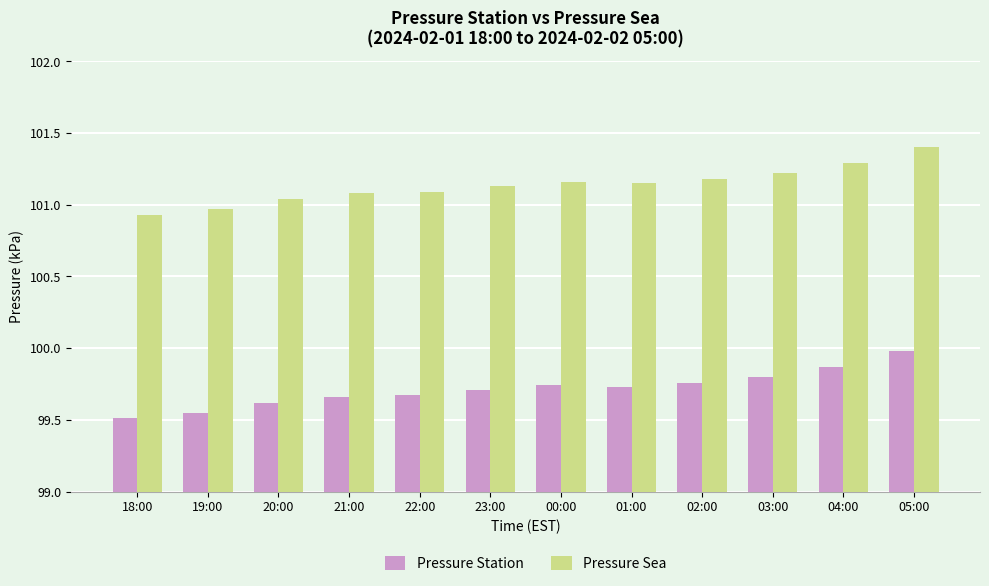

At 05:00, list the series in order from smallest to largest.

Pressure Station, Pressure Sea